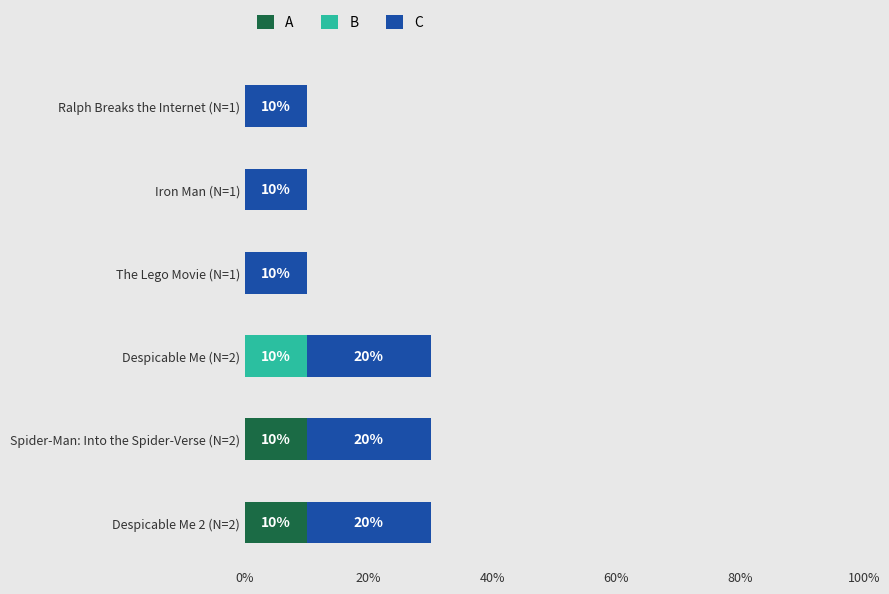

What is the total value across all series at Ralph Breaks the Internet (N=1)?

10